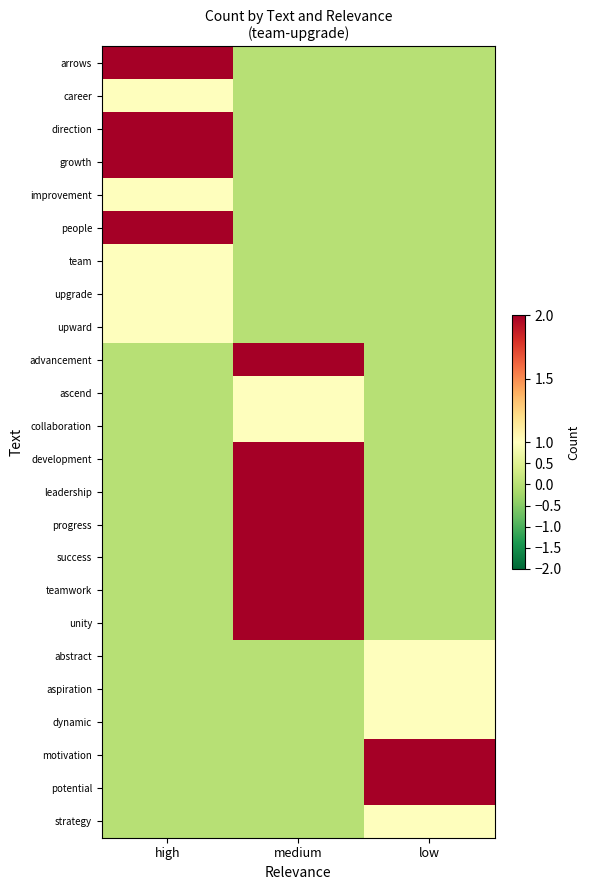

Between high and medium, which series saw the biggest shift?

arrows